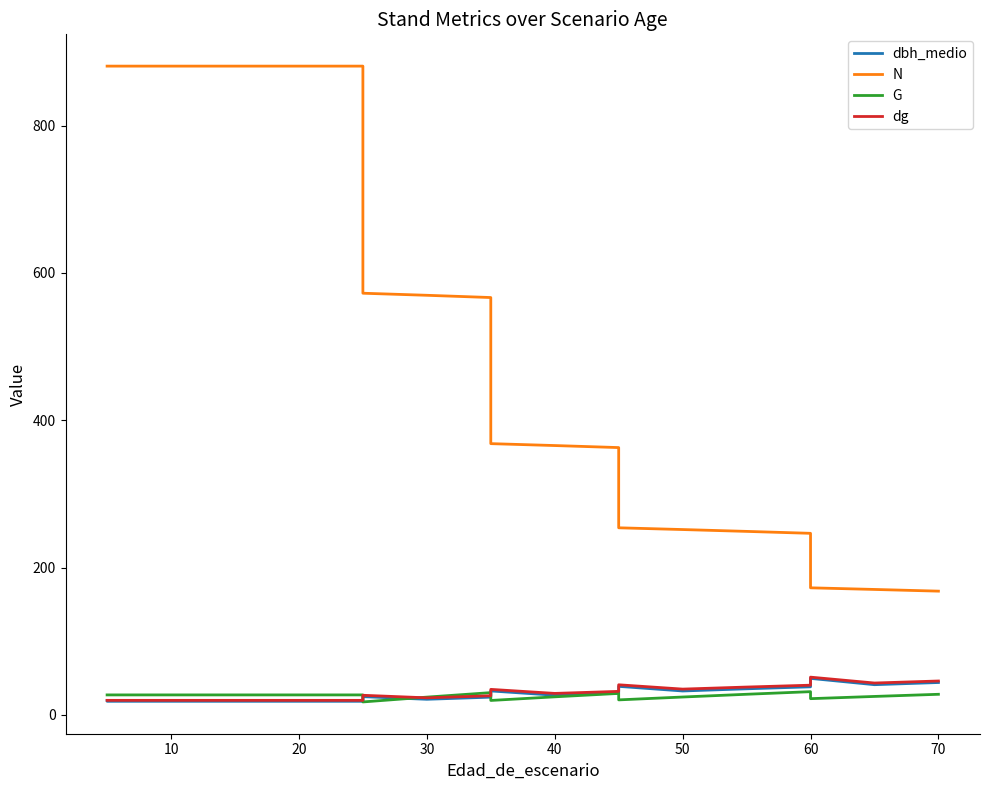

In dg, how many points are lower than both neighbors (excluding endpoints)?

4